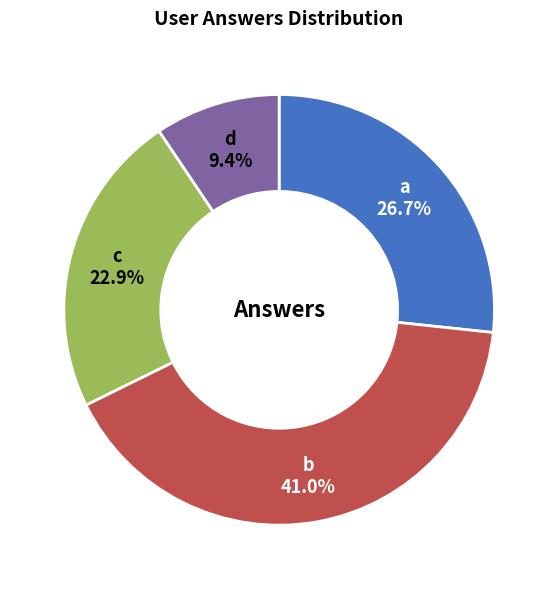

Is there any slice that represents more than half of the pie?

No